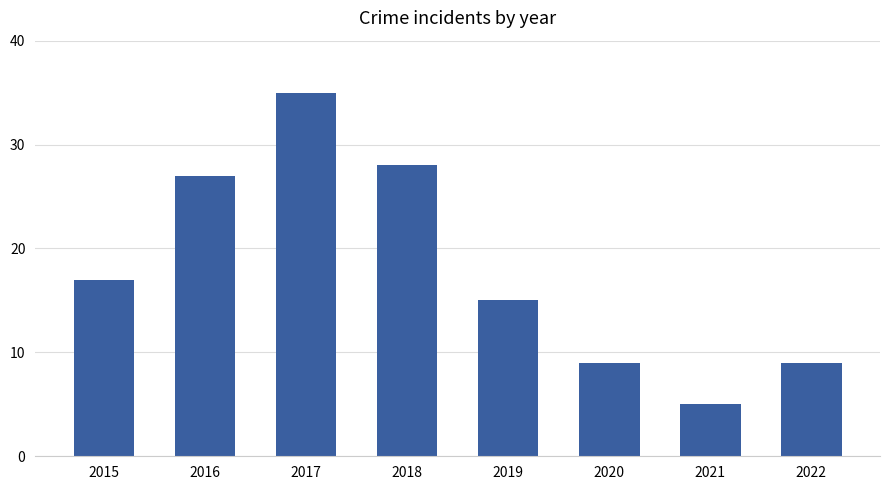

Read the value at 2016.

27